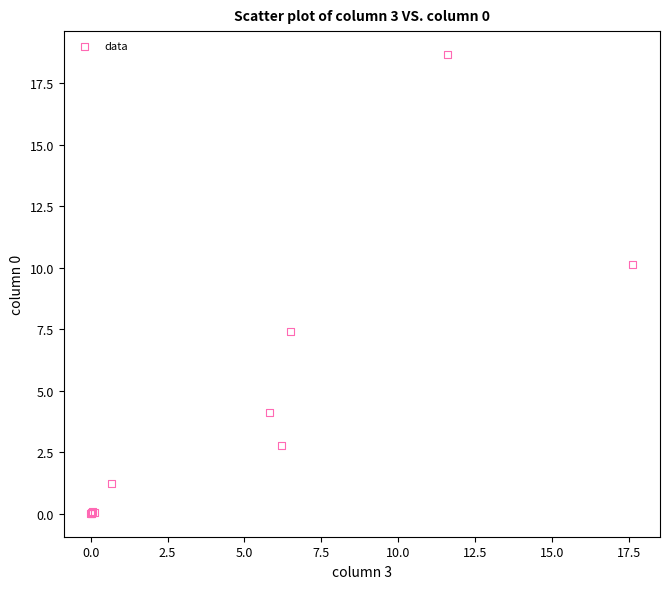

What Y value in the scatter plot is closest to 9?

10.1